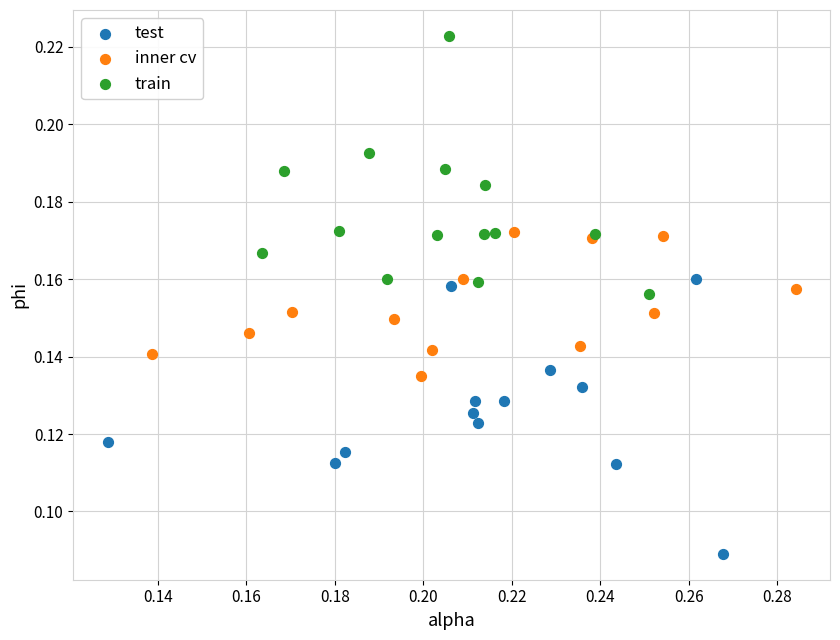

Which series reaches the minimum Y coordinate?

test